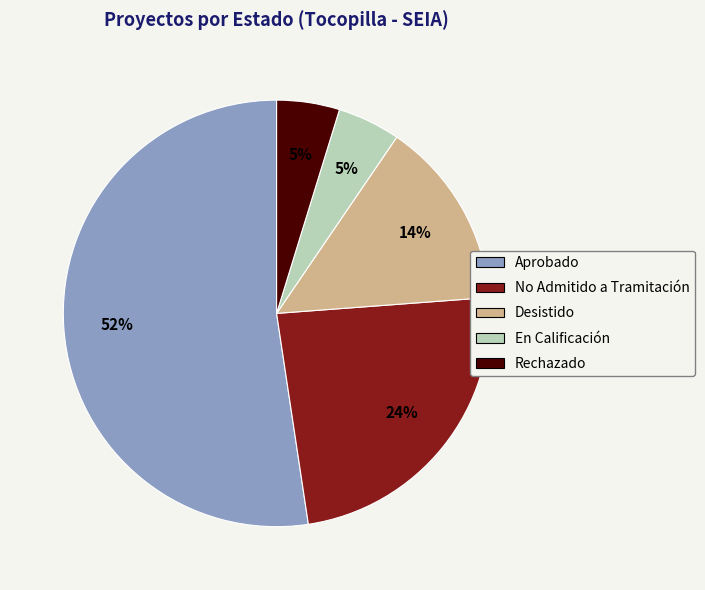

Does Aprobado represent more than half of the total?

Yes